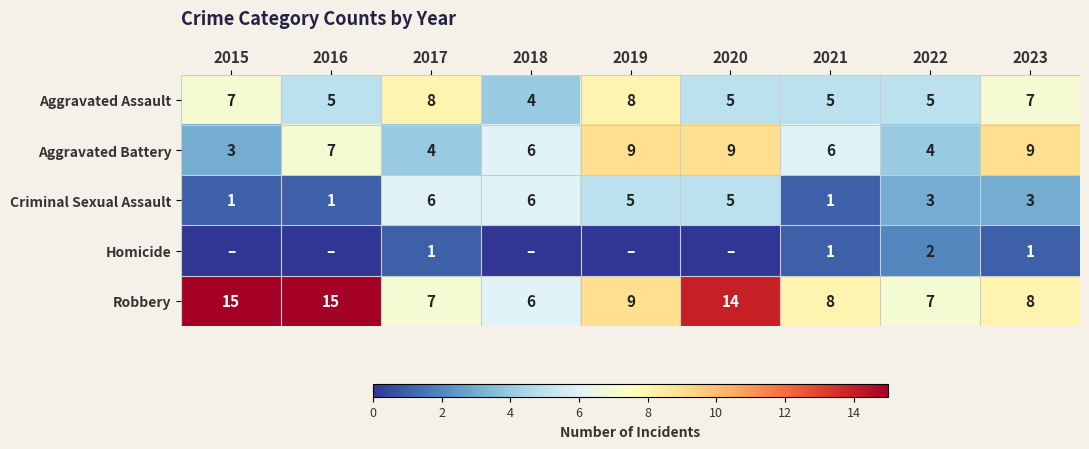

At 2022, list the series in order from largest to smallest.

Robbery, Aggravated Assault, Aggravated Battery, Criminal Sexual Assault, Homicide